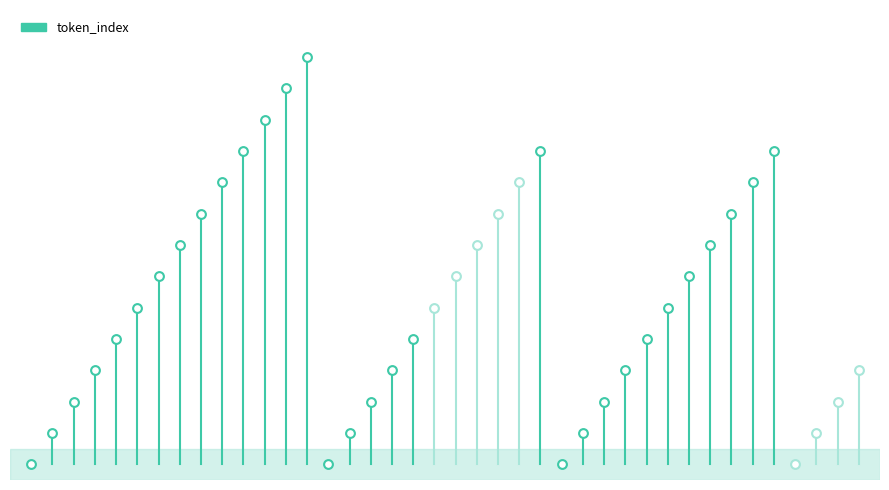

What is the ratio of the value at 20 to the value at 23?

0.7